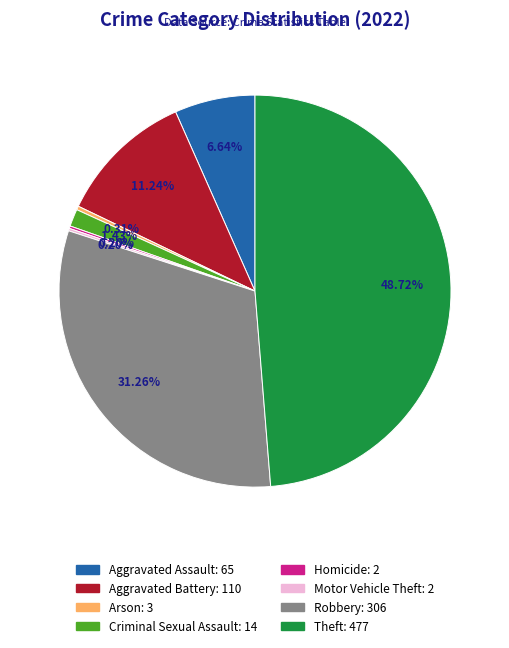

Which slice is the largest?

Theft